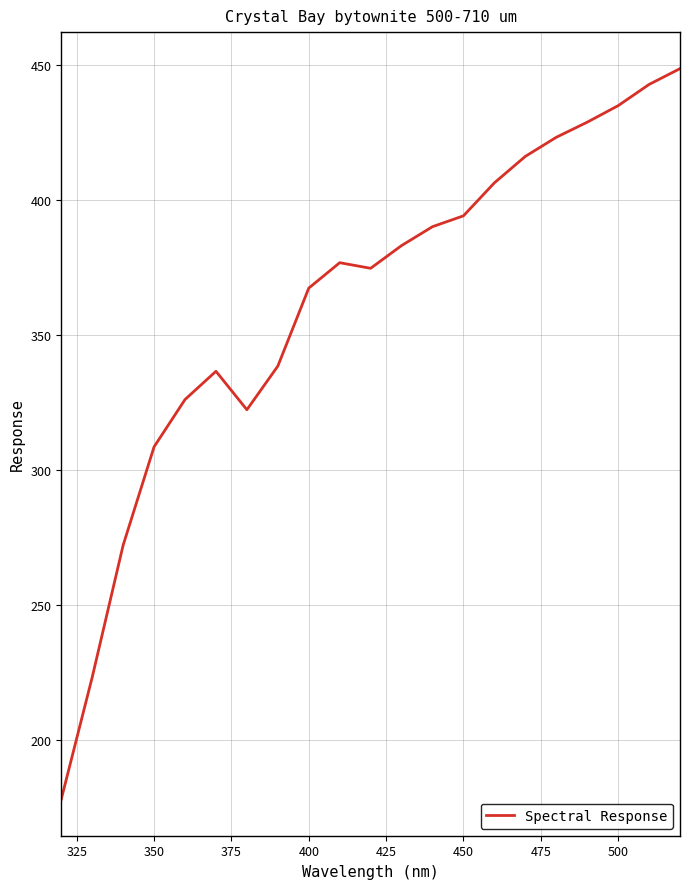

What is the smallest value displayed?

178.0